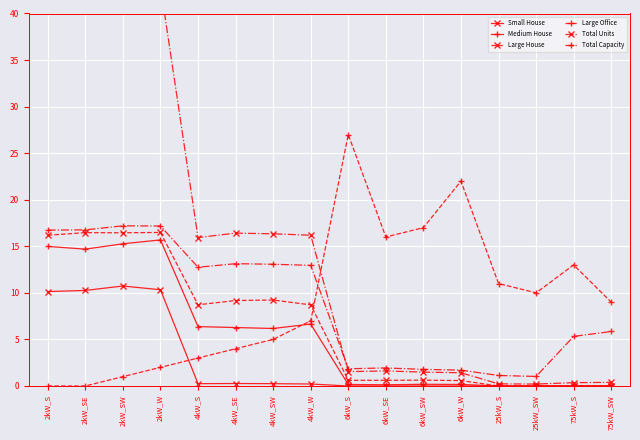

At 6kW_SE, list the series in order from largest to smallest.

Large Office, Total Capacity, Total Units, Large House, Medium House, Small House